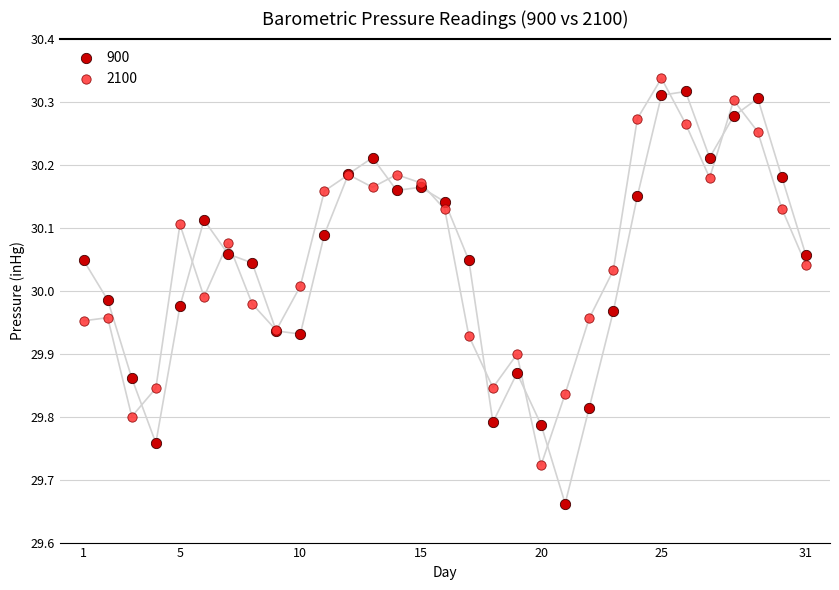

Which series has the widest spread of Y values?

900